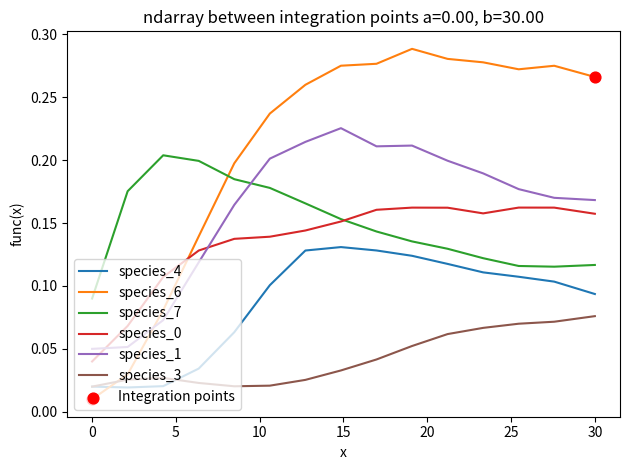

Which series has the largest total across all categories?

species_6